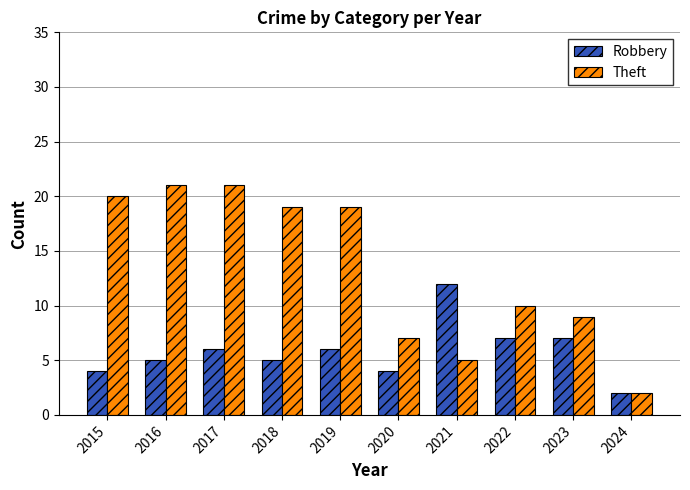

The value of Robbery at 2017 is 6. True or false?

True